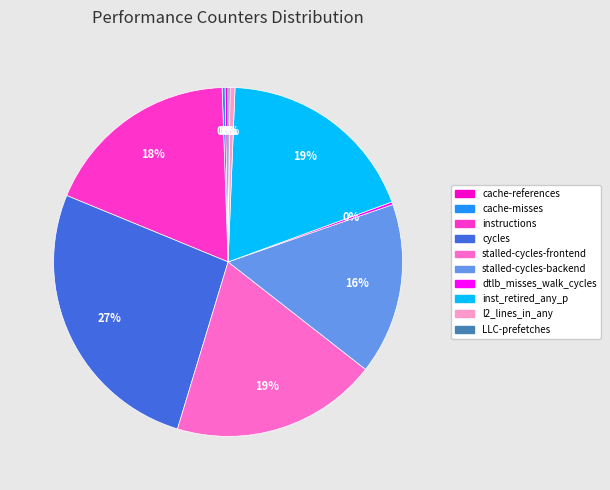

Is there any slice that represents more than half of the pie?

No